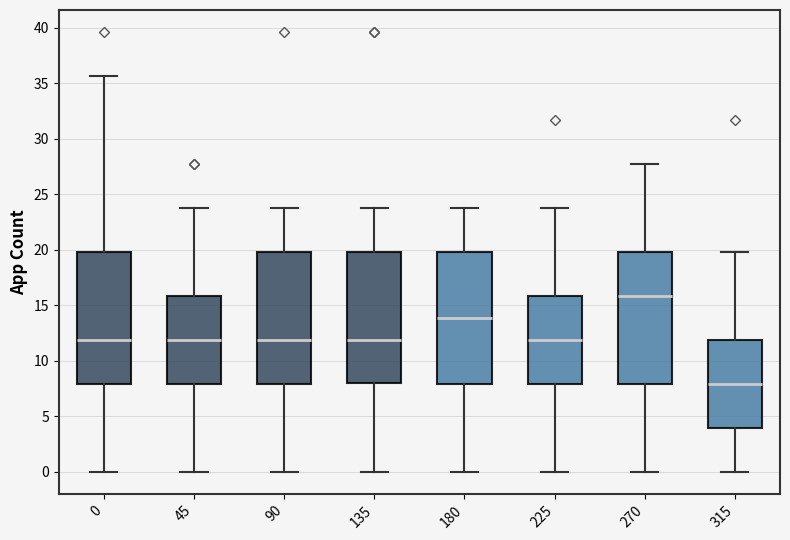

Reading left to right, transcribe this box plot: for each box, give where its median line is, the range the box spans, and where its two whiskers end, as read against the y-axis. The values are not printed on the chart, so give them approximately, as read against the axis.

0: median 12.0, box 8.0 to 20.0, whiskers 0.0 to 35.5
45: median 12.0, box 8.0 to 16.0, whiskers 0.0 to 24.0
90: median 12.0, box 8.0 to 20.0, whiskers 0.0 to 24.0
135: median 12.0, box 8.0 to 20.0, whiskers 0.0 to 24.0
180: median 14.0, box 8.0 to 20.0, whiskers 0.0 to 24.0
225: median 12.0, box 8.0 to 16.0, whiskers 0.0 to 24.0
270: median 16.0, box 8.0 to 20.0, whiskers 0.0 to 27.5
315: median 8.0, box 4.0 to 12.0, whiskers 0.0 to 20.0